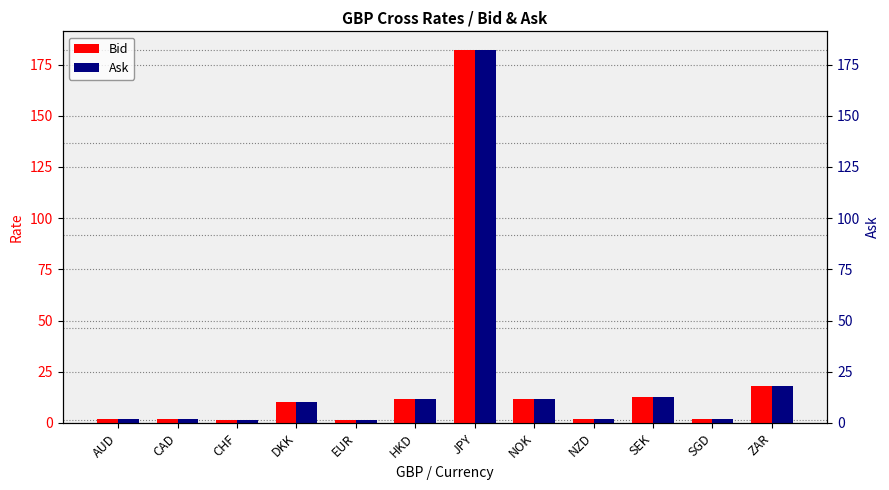

What is the label of the 9th bar from the left?

NZD